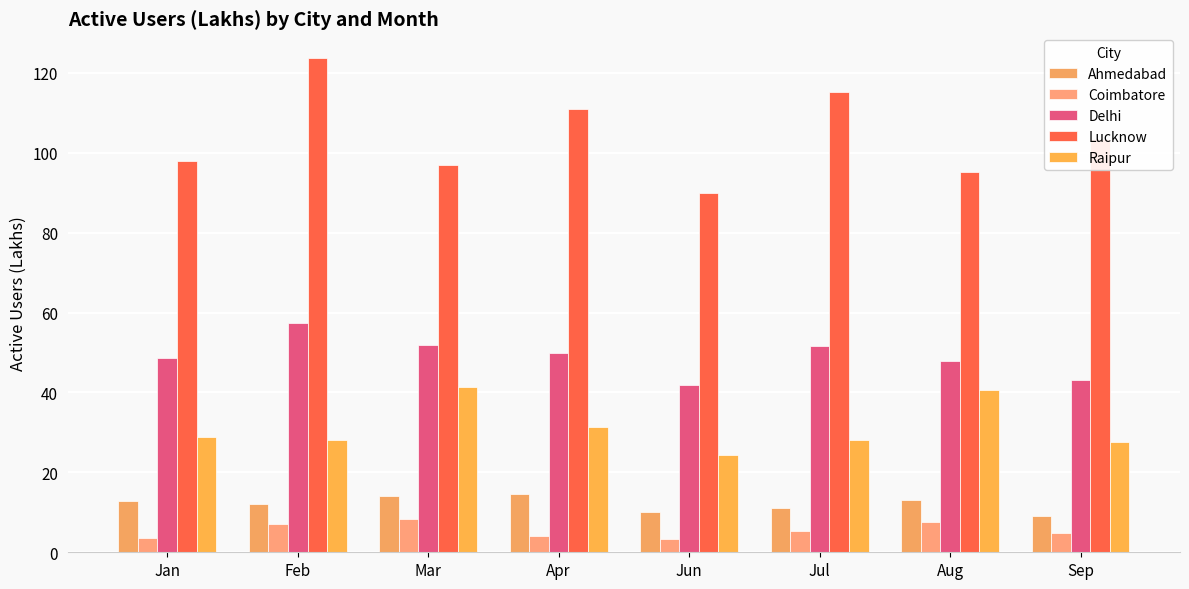

How many data points does each series have?

8